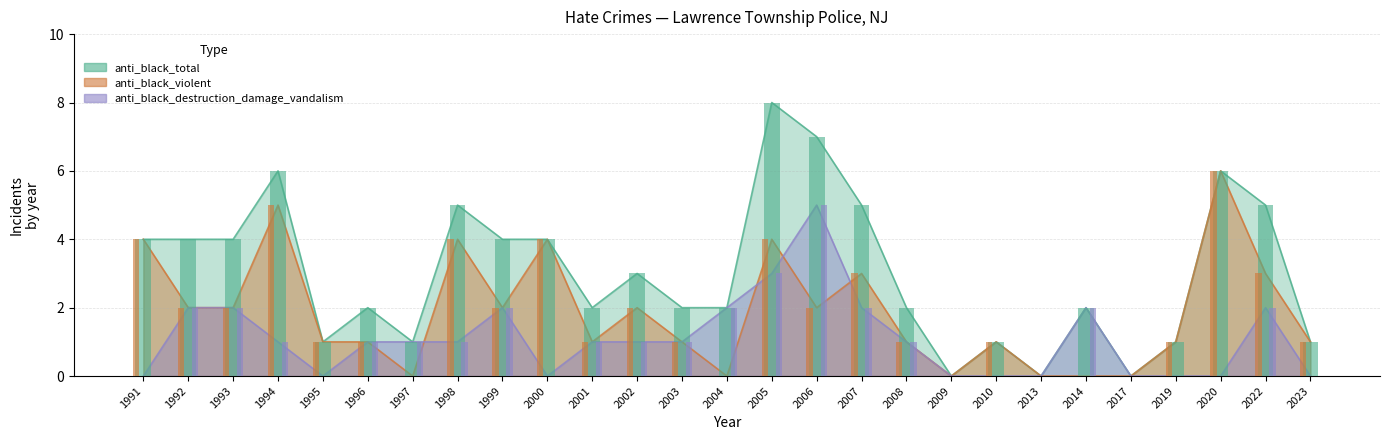

Reading left to right, transcribe all the data shown in this chart.

anti_black_total: 4	4	4	6	1	2	1	5	4	4	2	3	2	2	8	7	5	2	0	1	0	2	0	1	6	5	1
anti_black_violent: 4	2	2	5	1	1	0	4	2	4	1	2	1	0	4	2	3	1	0	1	0	0	0	1	6	3	1
anti_black_destruction: 0	2	2	1	0	1	1	1	2	0	1	1	1	2	3	5	2	1	0	0	0	2	0	0	0	2	0